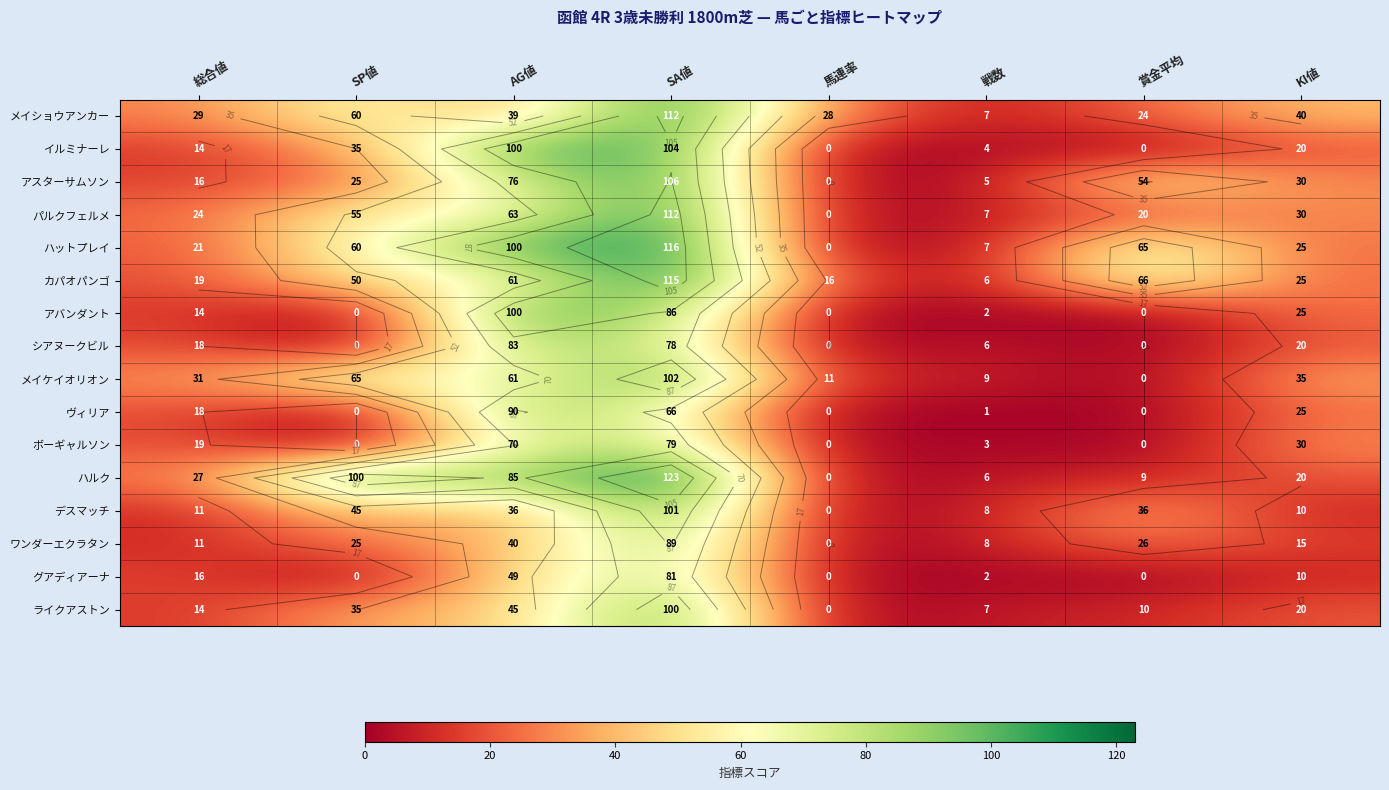

At which label does ハットプレイ first exceed 60?

AG値